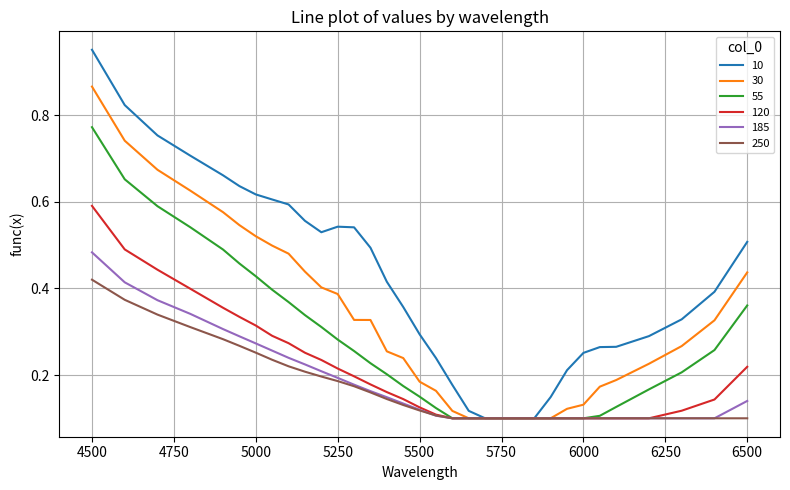

What is the sum of all 120 values?

6.8